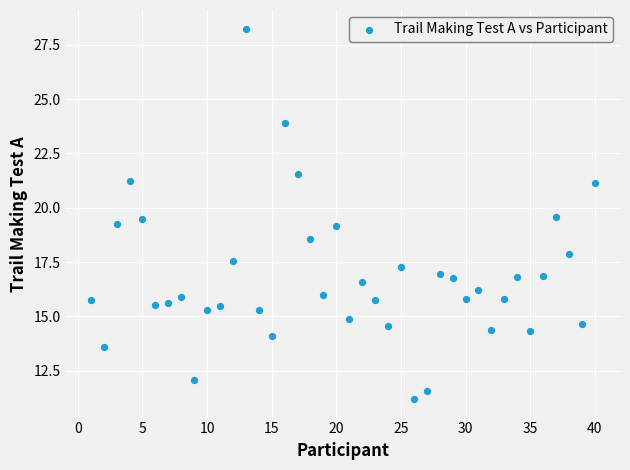

What is the range of X values (max minus min)?

39.0